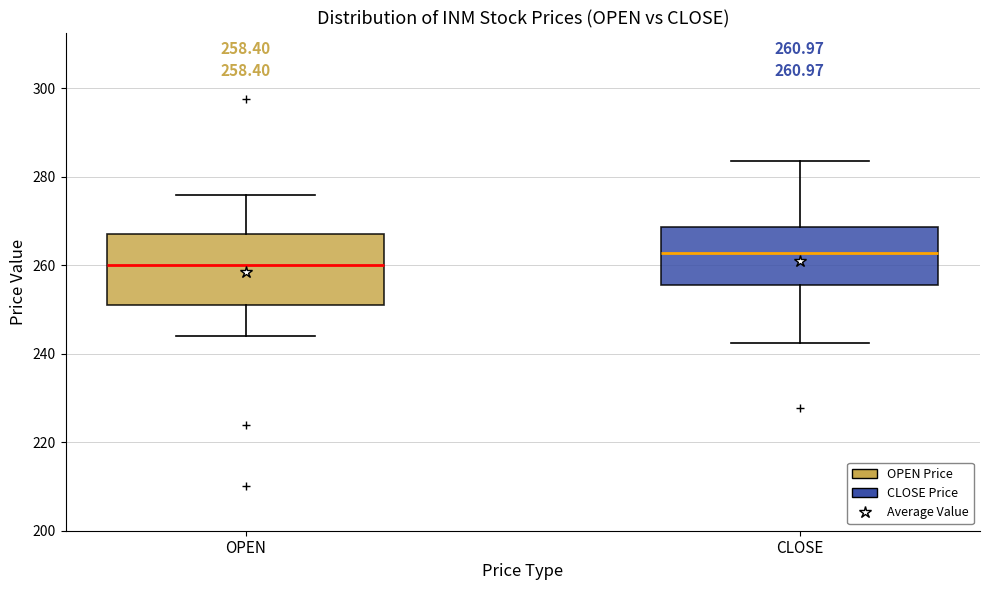

Which box has the highest median line?

CLOSE